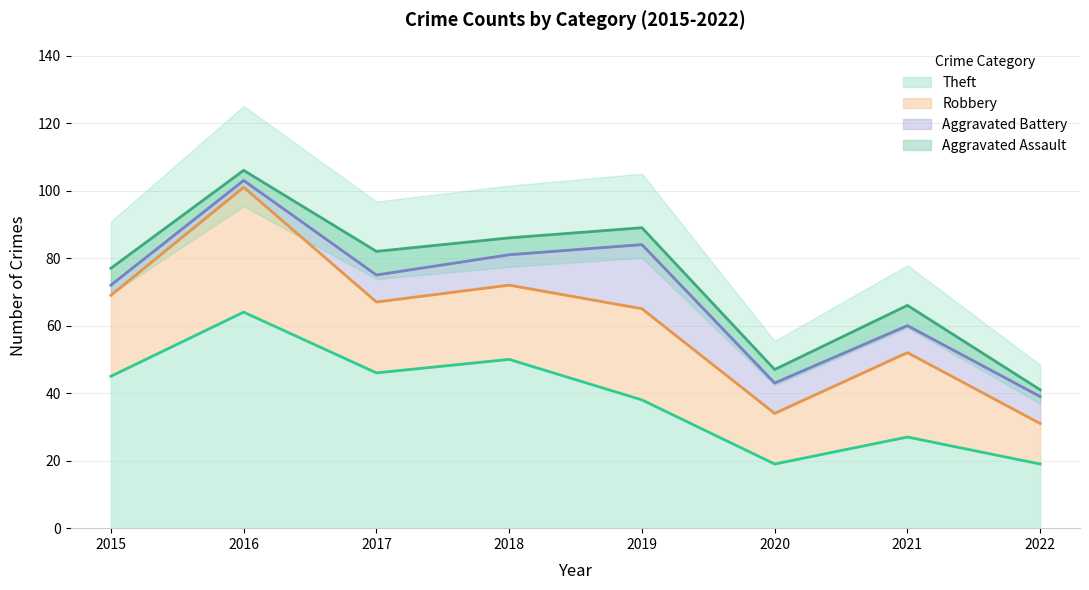

True or false: Aggravated Battery and Robbery intersect in this chart.

False